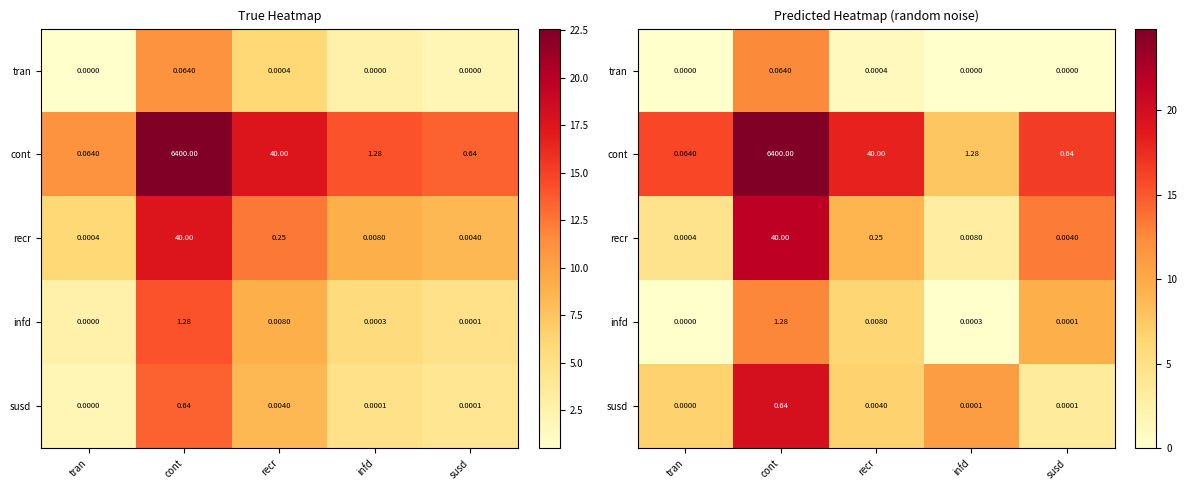

How many values in the recr series exceed 9?

3